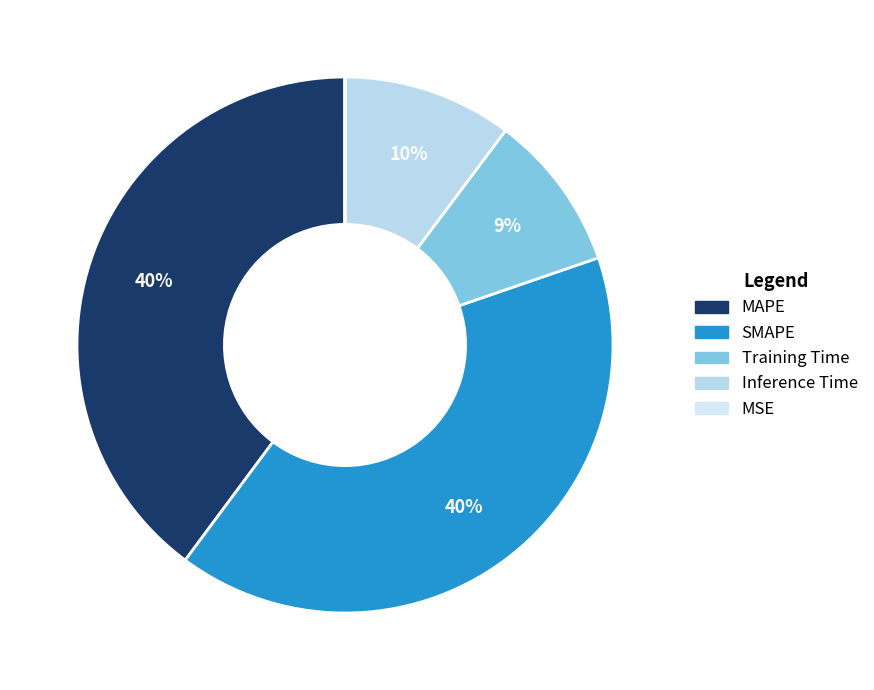

To the nearest percent, what percentage of the pie is Training Time?

9%